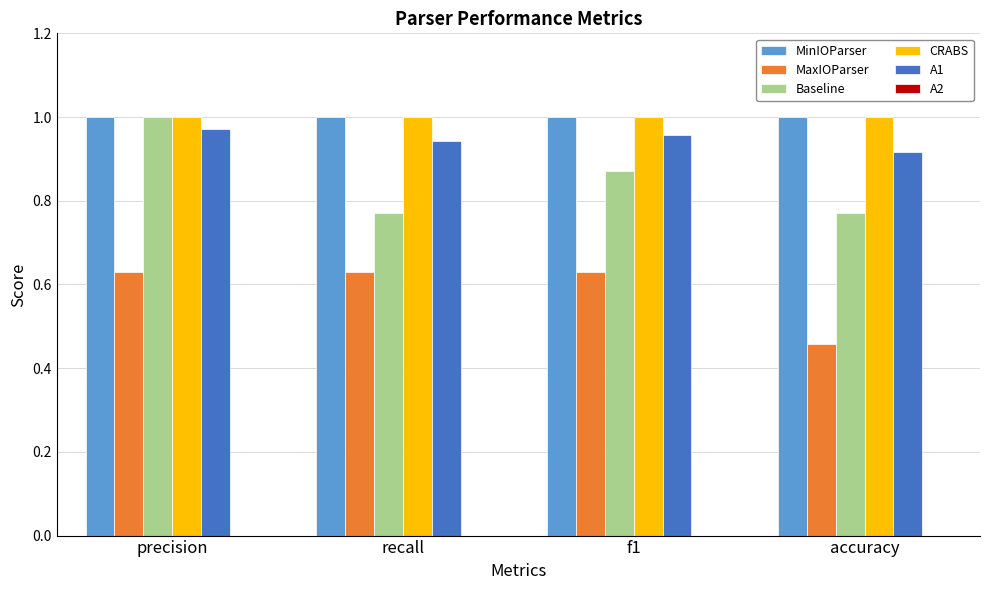

What is the total value across all series at accuracy?

4.1